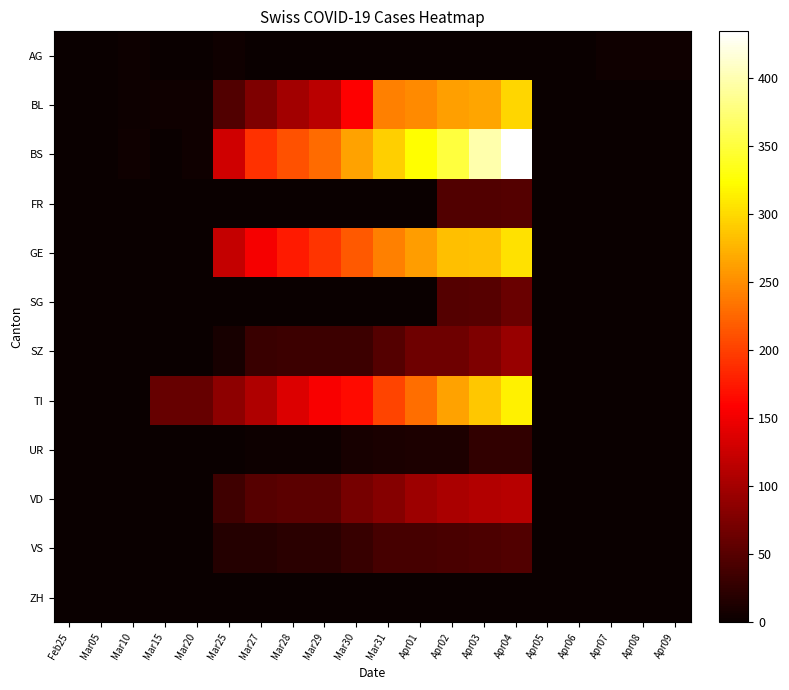

Reading right to left, extract all data points from this chart.

AG: Apr09=4	Apr08=4	Apr07=4	Apr06=0	Apr05=0	Apr04=0	Apr03=0	Apr02=0	Apr01=0	Mar31=0	Mar30=0	Mar29=0	Mar28=0	Mar27=0	Mar25=4	Mar20=0	Mar15=0	Mar10=2	Mar05=0	Feb25=0
BL: Apr09=0	Apr08=0	Apr07=0	Apr06=0	Apr05=0	Apr04=298	Apr03=266	Apr02=262	Apr01=249	Mar31=242	Mar30=158	Mar29=115	Mar28=100	Mar27=76	Mar25=46	Mar20=5	Mar15=5	Mar10=2	Mar05=0	Feb25=0
BS: Apr09=0	Apr08=0	Apr07=0	Apr06=0	Apr05=0	Apr04=434	Apr03=397	Apr02=350	Apr01=323	Mar31=292	Mar30=263	Mar29=228	Mar28=211	Mar27=191	Mar25=128	Mar20=4	Mar15=0	Mar10=4	Mar05=0	Feb25=0
FR: Apr09=0	Apr08=0	Apr07=0	Apr06=0	Apr05=0	Apr04=49	Apr03=46	Apr02=46	Apr01=0	Mar31=0	Mar30=0	Mar29=0	Mar28=0	Mar27=0	Mar25=0	Mar20=0	Mar15=0	Mar10=0	Mar05=0	Feb25=0
GE: Apr09=0	Apr08=0	Apr07=0	Apr06=0	Apr05=0	Apr04=305	Apr03=284	Apr02=283	Apr01=260	Mar31=241	Mar30=216	Mar29=193	Mar28=175	Mar27=153	Mar25=122	Mar20=0	Mar15=0	Mar10=0	Mar05=0	Feb25=0
SG: Apr09=0	Apr08=0	Apr07=0	Apr06=0	Apr05=0	Apr04=62	Apr03=50	Apr02=49	Apr01=0	Mar31=0	Mar30=0	Mar29=0	Mar28=0	Mar27=0	Mar25=0	Mar20=0	Mar15=0	Mar10=0	Mar05=0	Feb25=0
SZ: Apr09=0	Apr08=0	Apr07=0	Apr06=0	Apr05=0	Apr04=92	Apr03=75	Apr02=65	Apr01=65	Mar31=48	Mar30=33	Mar29=33	Mar28=33	Mar27=32	Mar25=10	Mar20=0	Mar15=0	Mar10=0	Mar05=0	Feb25=0
TI: Apr09=0	Apr08=0	Apr07=0	Apr06=0	Apr05=0	Apr04=314	Apr03=287	Apr02=263	Apr01=229	Mar31=202	Mar30=165	Mar29=155	Mar28=136	Mar27=107	Mar25=85	Mar20=61	Mar15=61	Mar10=0	Mar05=0	Feb25=0
UR: Apr09=0	Apr08=0	Apr07=0	Apr06=0	Apr05=0	Apr04=26	Apr03=26	Apr02=13	Apr01=13	Mar31=11	Mar30=9	Mar29=3	Mar28=3	Mar27=3	Mar25=0	Mar20=0	Mar15=0	Mar10=0	Mar05=0	Feb25=0
VD: Apr09=0	Apr08=0	Apr07=0	Apr06=0	Apr05=0	Apr04=112	Apr03=109	Apr02=104	Apr01=96	Mar31=81	Mar30=71	Mar29=54	Mar28=53	Mar27=50	Mar25=35	Mar20=0	Mar15=0	Mar10=0	Mar05=0	Feb25=0
VS: Apr09=0	Apr08=0	Apr07=0	Apr06=0	Apr05=0	Apr04=46	Apr03=44	Apr02=41	Apr01=40	Mar31=39	Mar30=29	Mar29=21	Mar28=21	Mar27=18	Mar25=18	Mar20=0	Mar15=0	Mar10=0	Mar05=0	Feb25=0
ZH: Apr09=0	Apr08=0	Apr07=0	Apr06=0	Apr05=0	Apr04=0	Apr03=0	Apr02=0	Apr01=0	Mar31=0	Mar30=0	Mar29=0	Mar28=0	Mar27=0	Mar25=0	Mar20=0	Mar15=0	Mar10=0	Mar05=0	Feb25=0